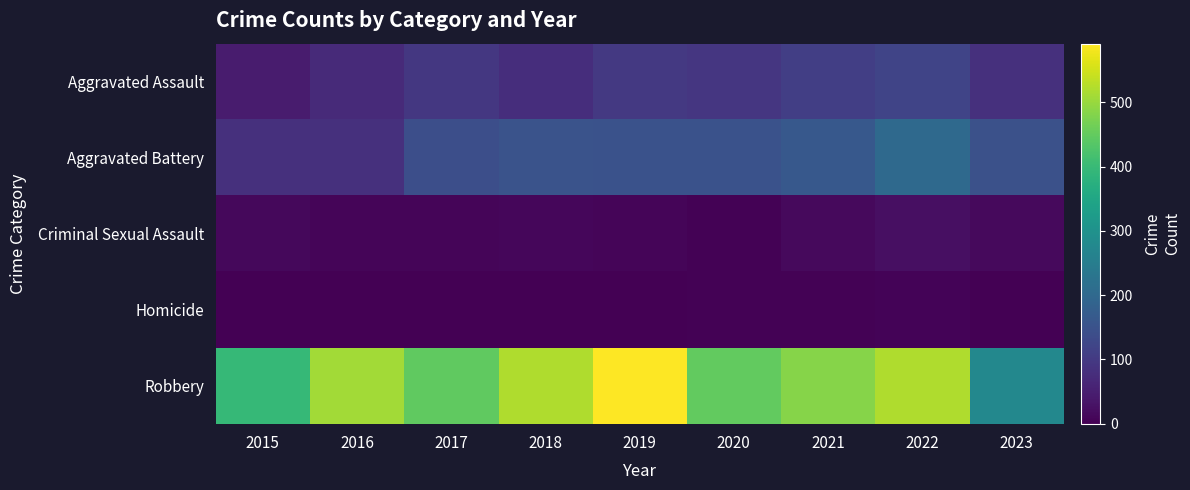

What is the total value across all series at 2016?

672